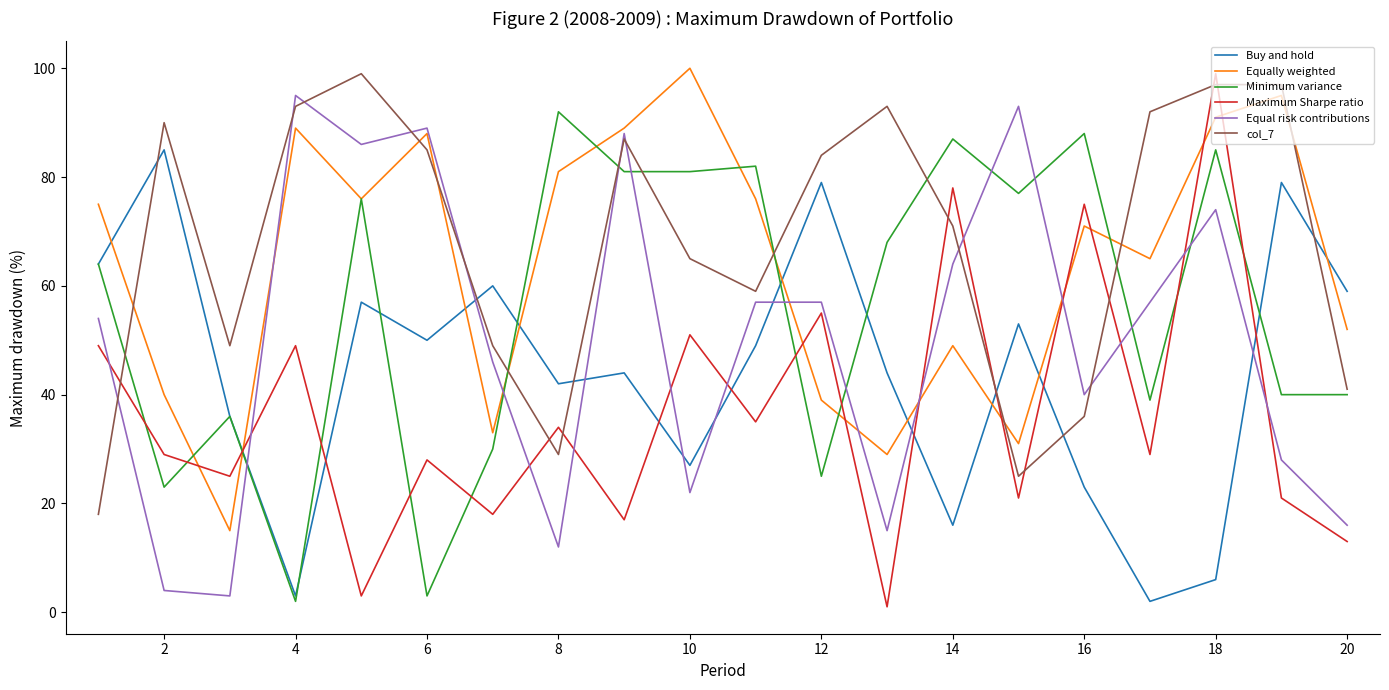

What is the lowest value of the Equal risk contributions series?

3